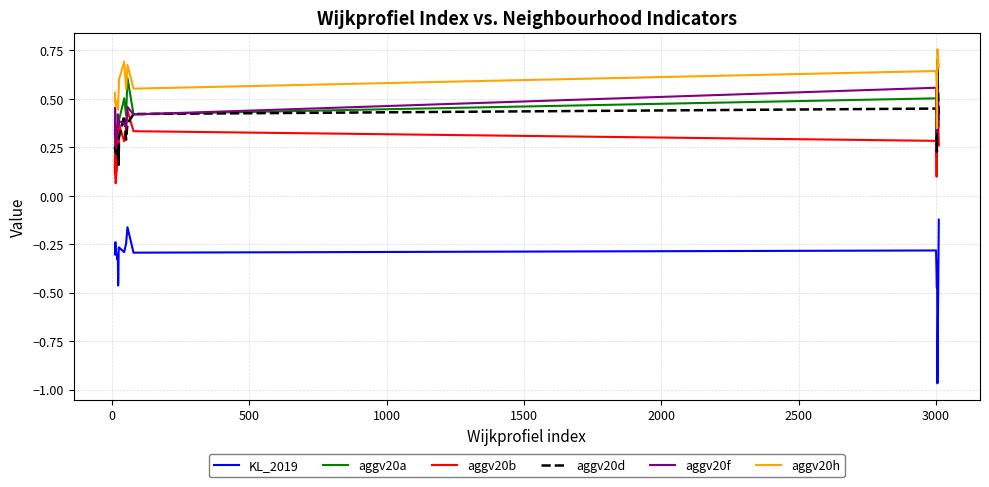

True or false: KL_2019 and aggv20b intersect in this chart.

False